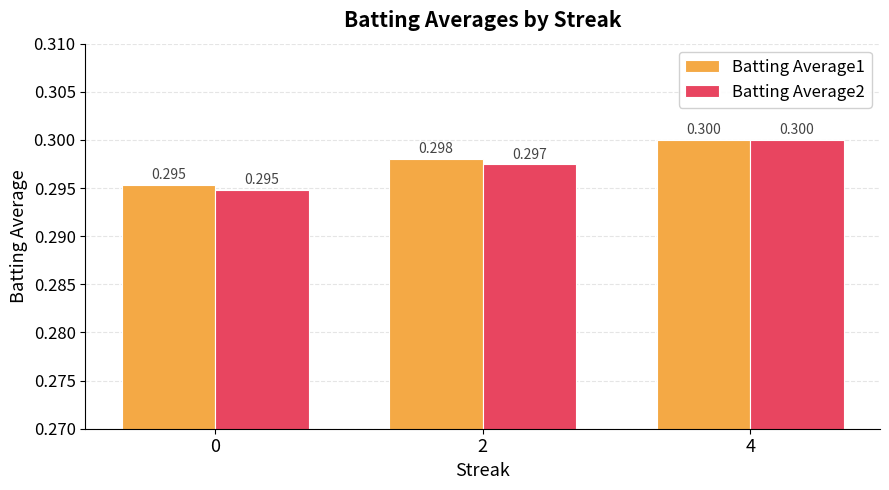

The value of Batting Average1 at 0 is 0.5. True or false?

False